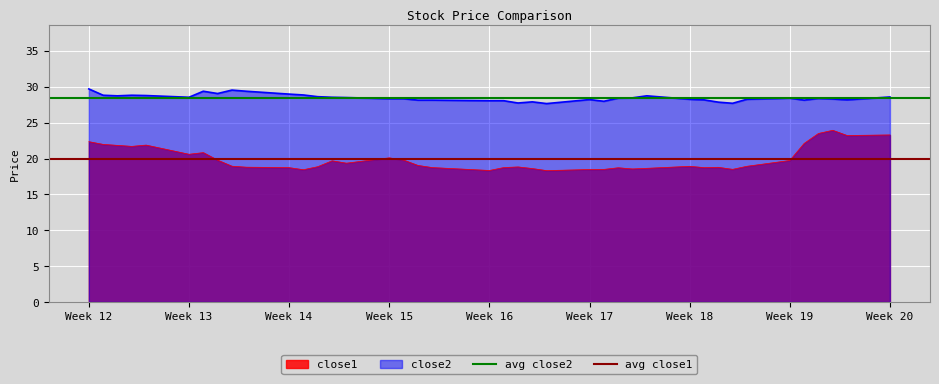

Is it true that close1 equals 38.7 at Week 12?

False